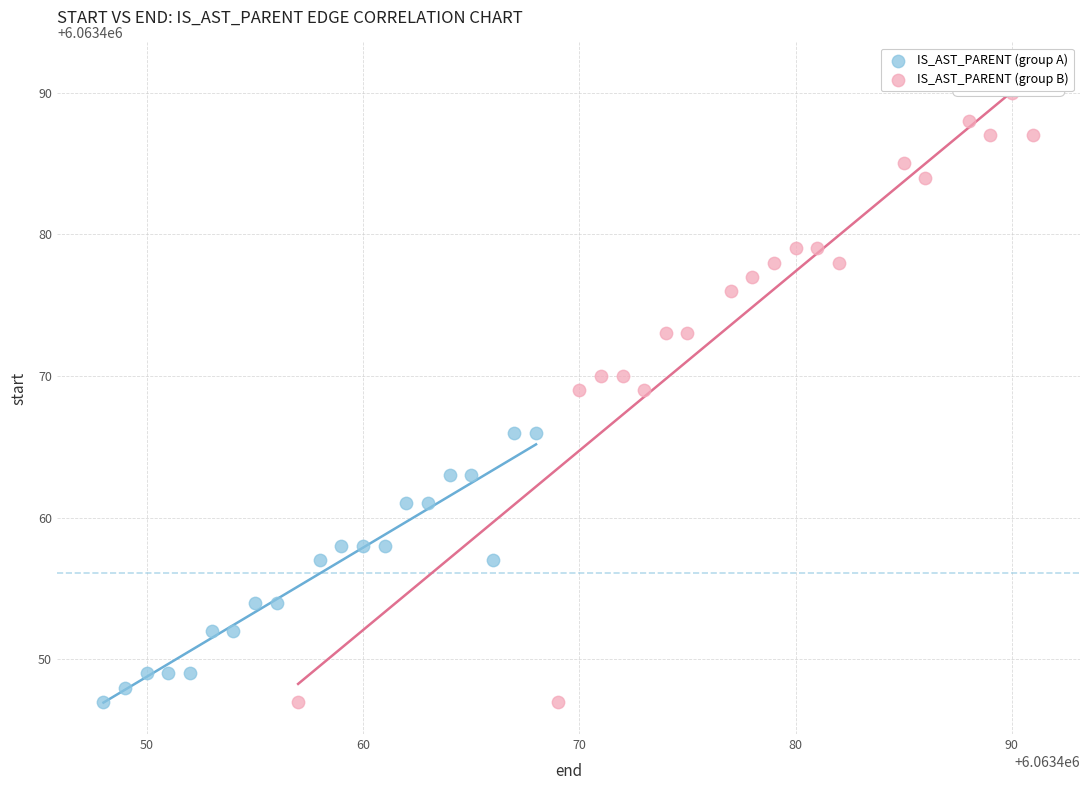

Which series has the widest spread of Y values?

IS_AST_PARENT (group B)